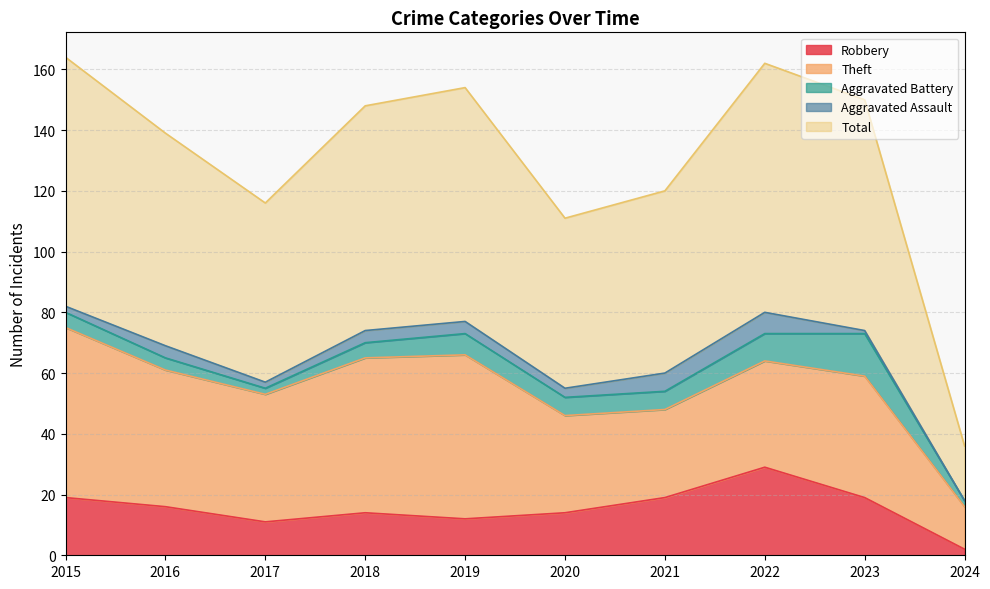

What is the maximum value shown in the chart?

82